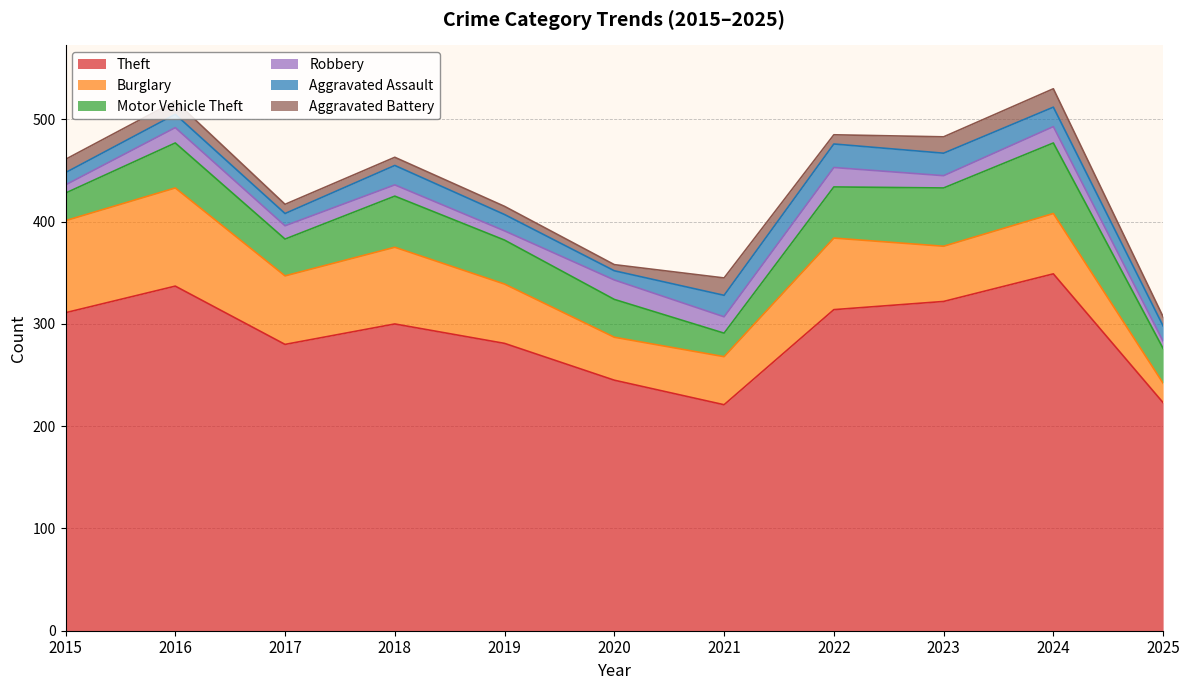

What is the total value across all series at 2019?

415